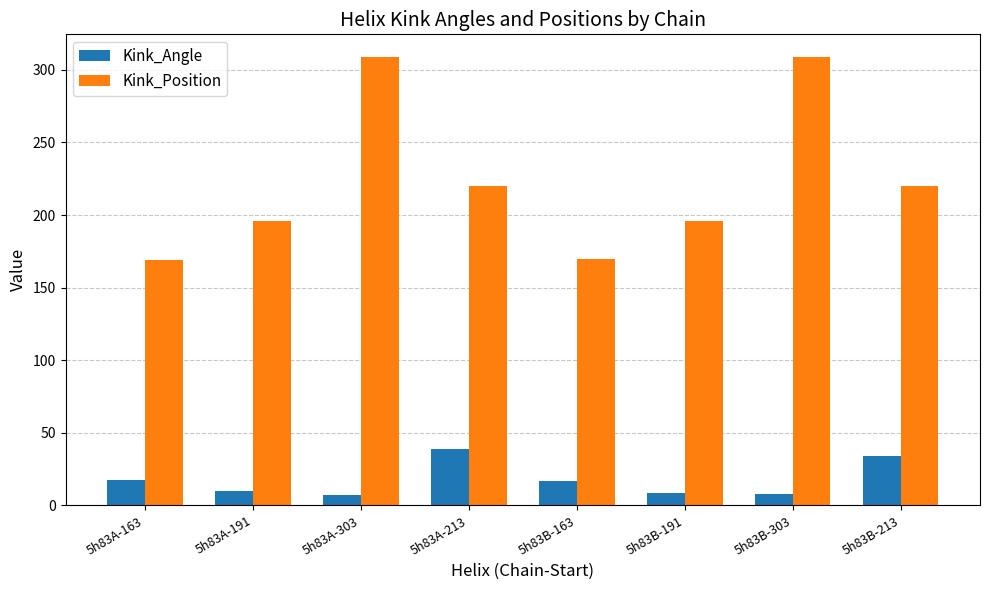

Where is Kink_Angle nearest to the value 23?

5h83A-163